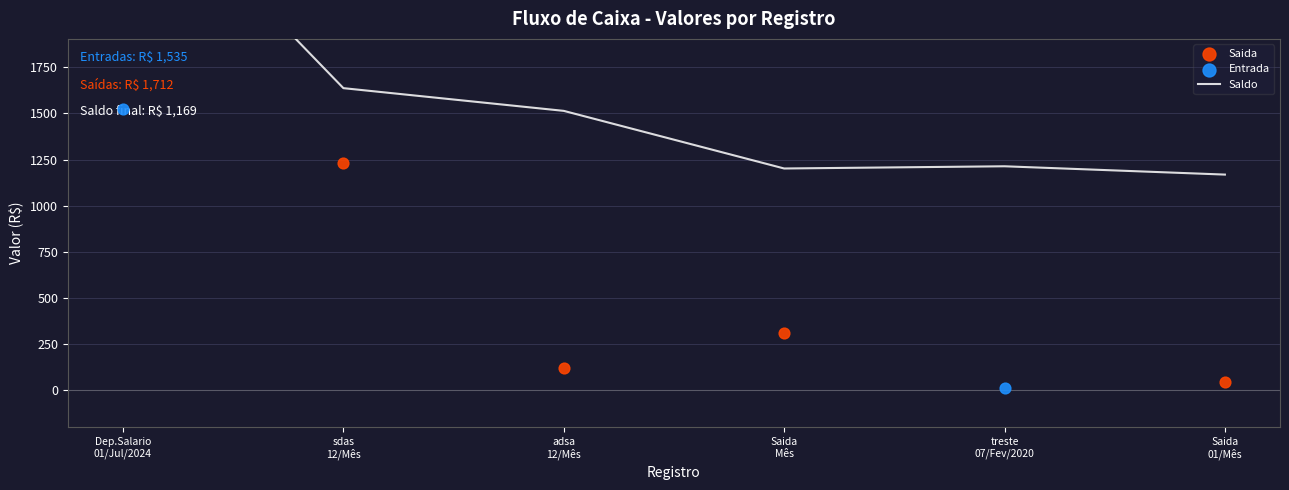

Between sdas 12/Mês and Saida 01/Mês, which is larger?

sdas 12/Mês